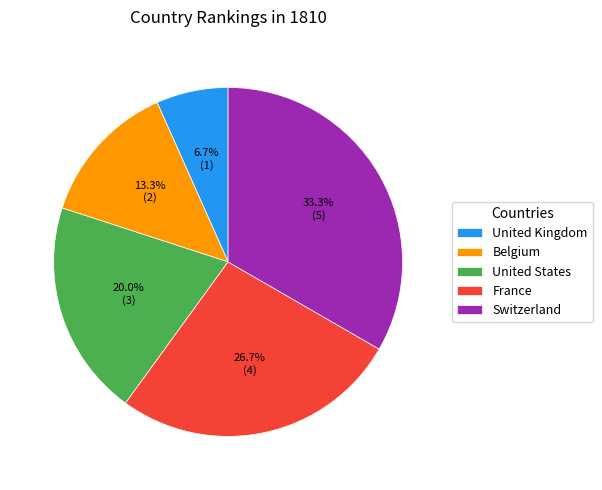

Between Belgium and France, which is larger?

France